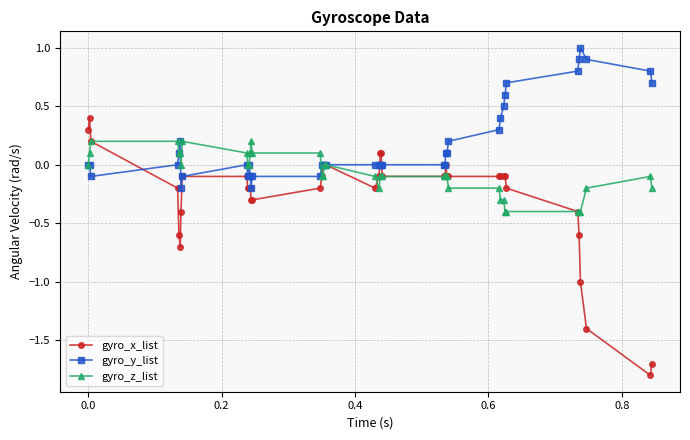

What is the difference between the second highest and second lowest values in the gyro_y_list series?

1.1